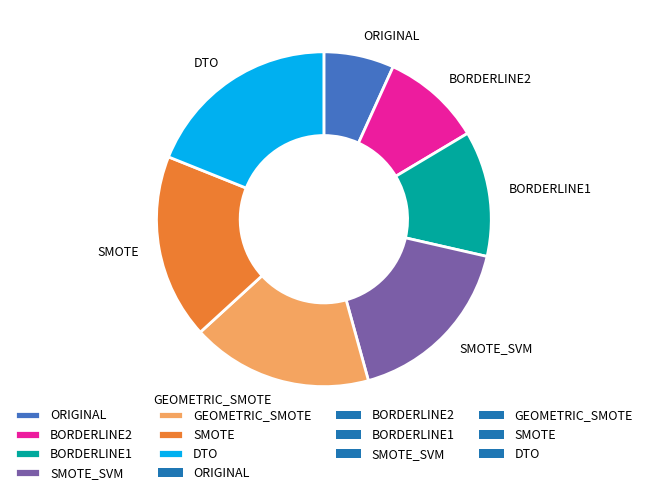

Which category has the biggest portion of the pie?

DTO